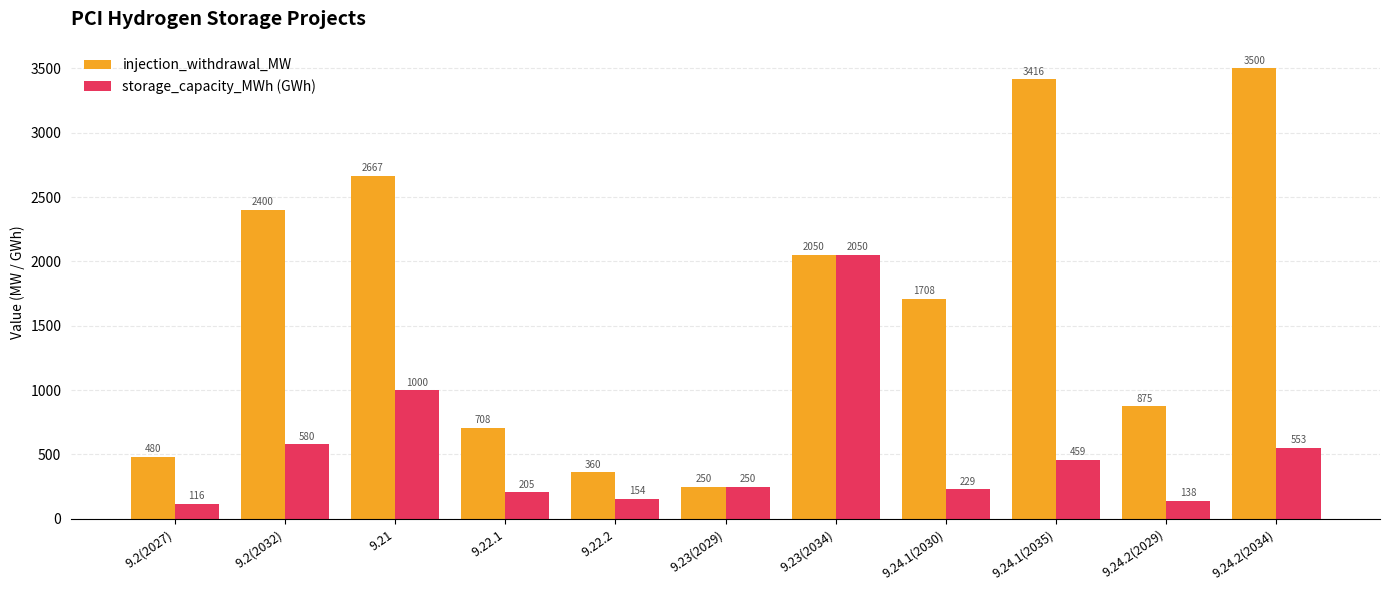

What position from the left is 9.23(2034)?

7